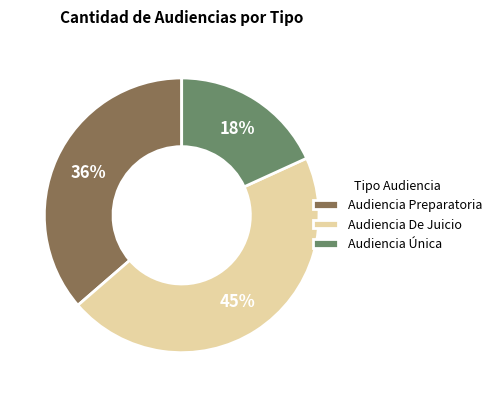

Is there any slice that represents more than half of the pie?

No